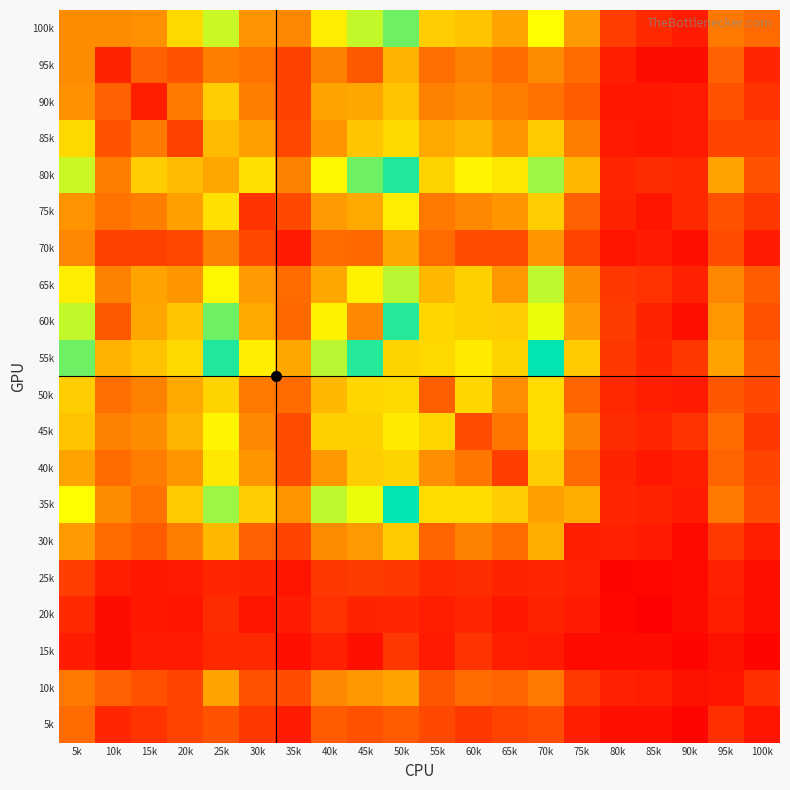

Rank the series by their maximum value, from highest to lowest.

55k, 35k, 80k, 60k, 100k, 65k, 45k, 75k, 40k, 50k, 85k, 90k, 30k, 95k, 70k, 10k, 5k, 25k, 15k, 20k